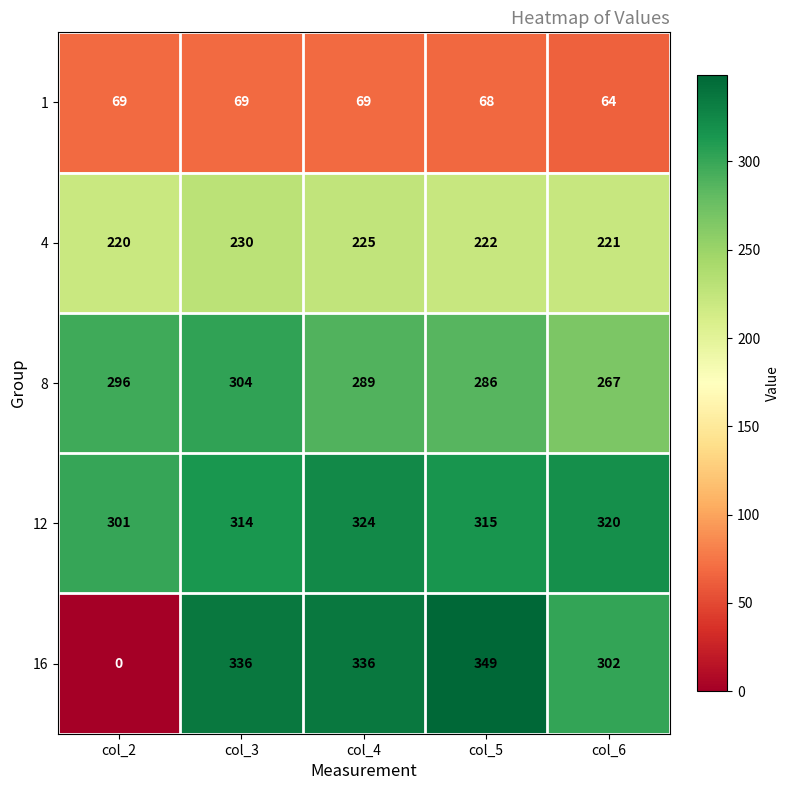

Reading right to left, list all the values displayed in this chart.

1: 64	68	69	69	69
4: 221	222	225	230	220
8: 267	286	289	304	296
12: 320	315	324	314	301
16: 302	349	336	336	0